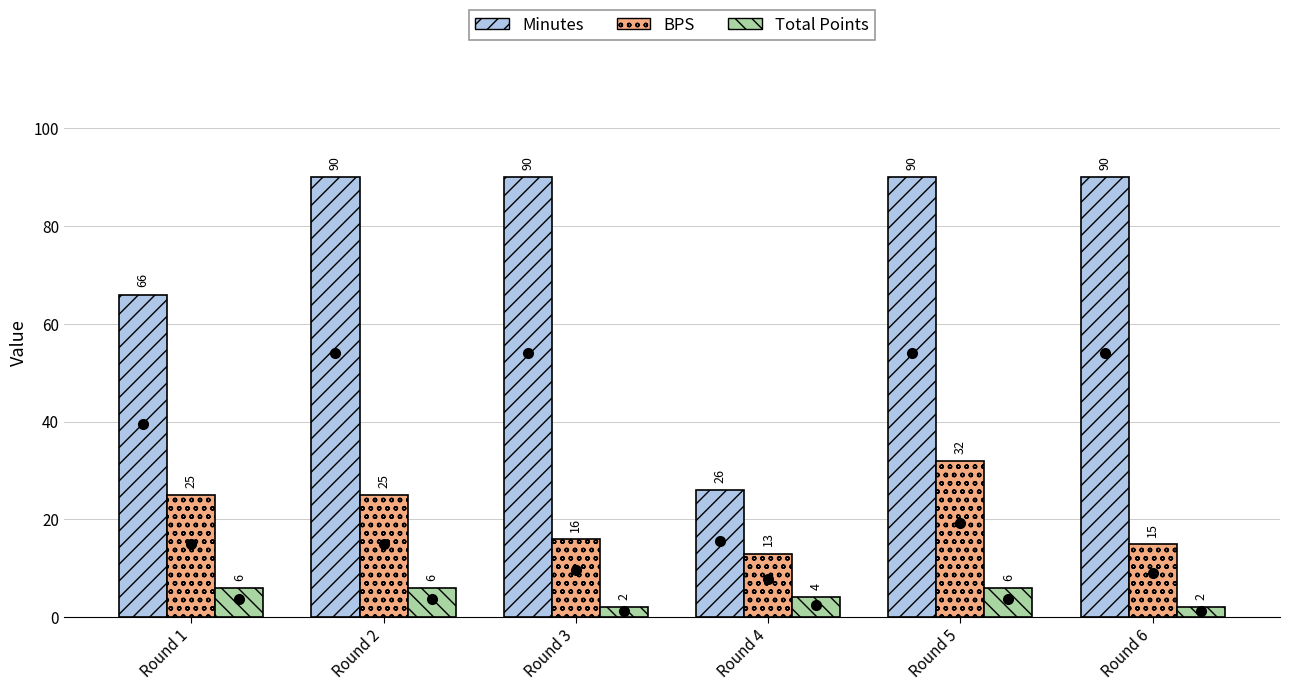

What is the difference between the maximum and minimum values in the Total Points series?

4